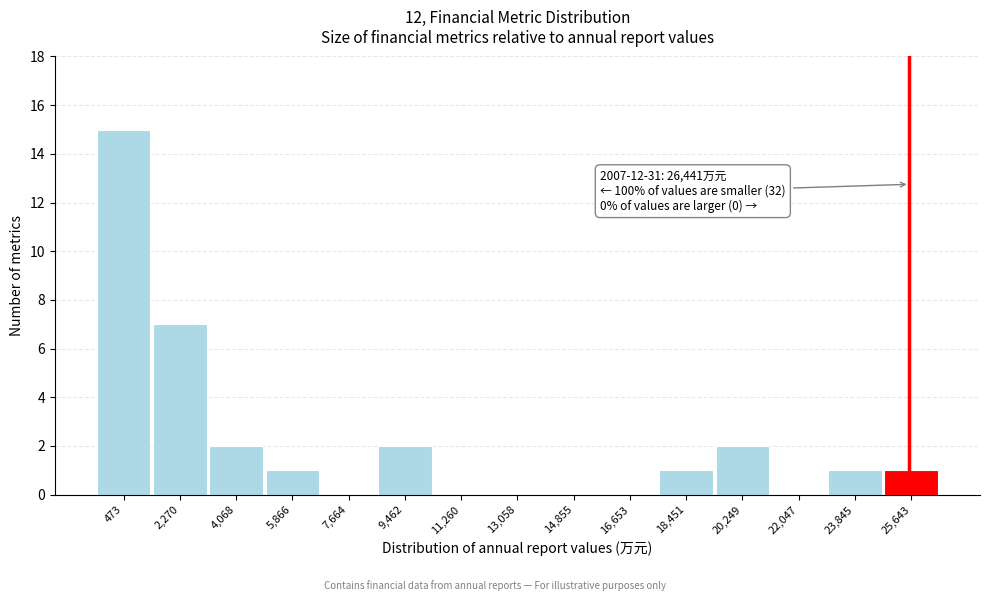

Reading left to right, transcribe all the data shown in this chart.

473=15	2,270=7	4,068=2	5,866=1	7,664=0	9,462=2	11,260=0	13,058=0	14,855=0	16,653=0	18,451=1	20,249=2	22,047=0	23,845=1	25,643=1